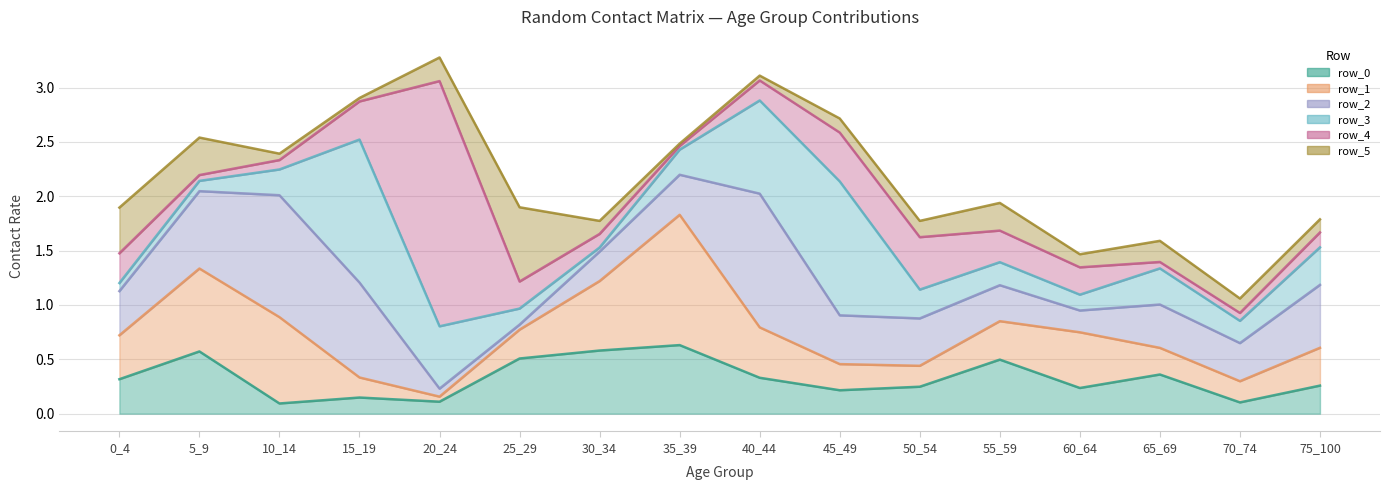

At 75_100, list the series in order from smallest to largest.

row_5, row_4, row_0, row_3, row_1, row_2